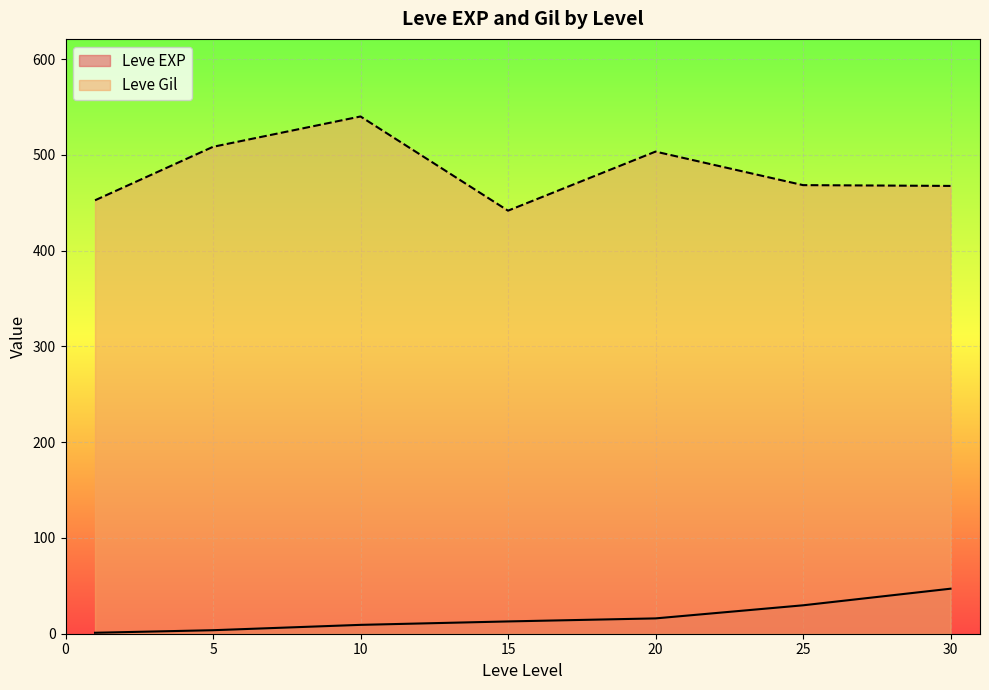

How many categories are shown in the chart?

7